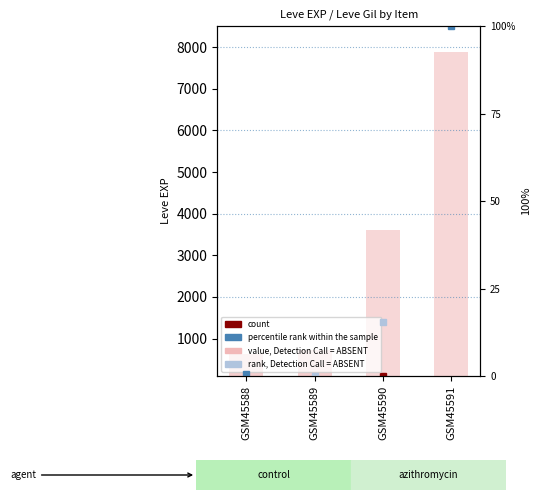

What is the greatest value displayed?

7880